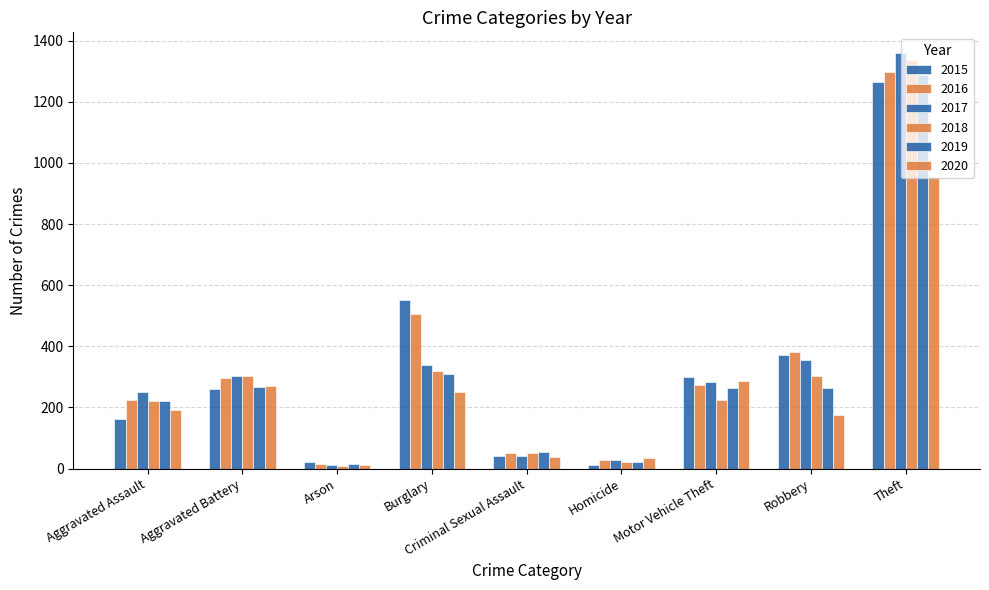

Are the bars grouped side by side (vs. stacked)?

Yes